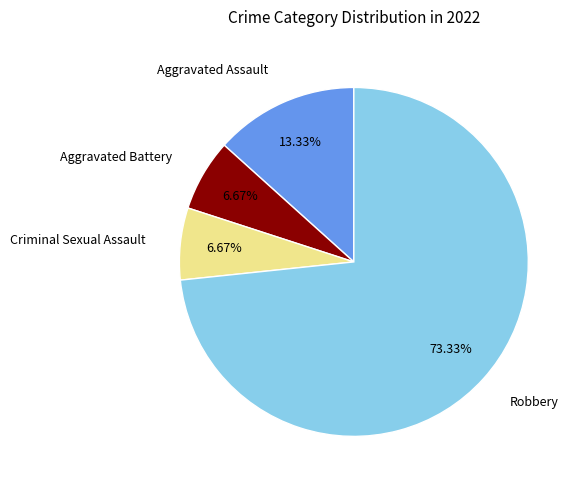

To the nearest percent, what portion does Aggravated Assault represent?

13%